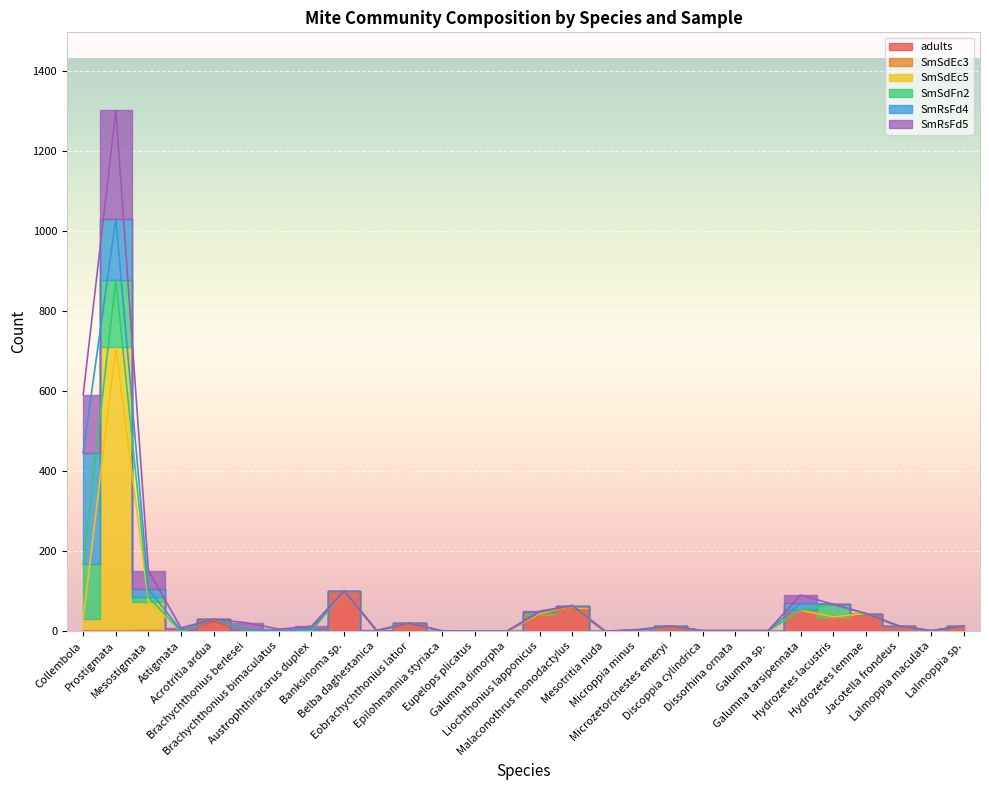

In SmRsFd5, how many points are lower than both neighbors (excluding endpoints)?

5